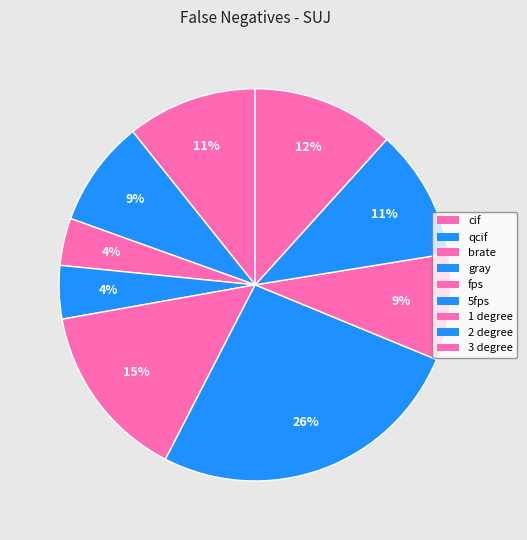

True or false: 2 degree accounts for 1% of the total.

False